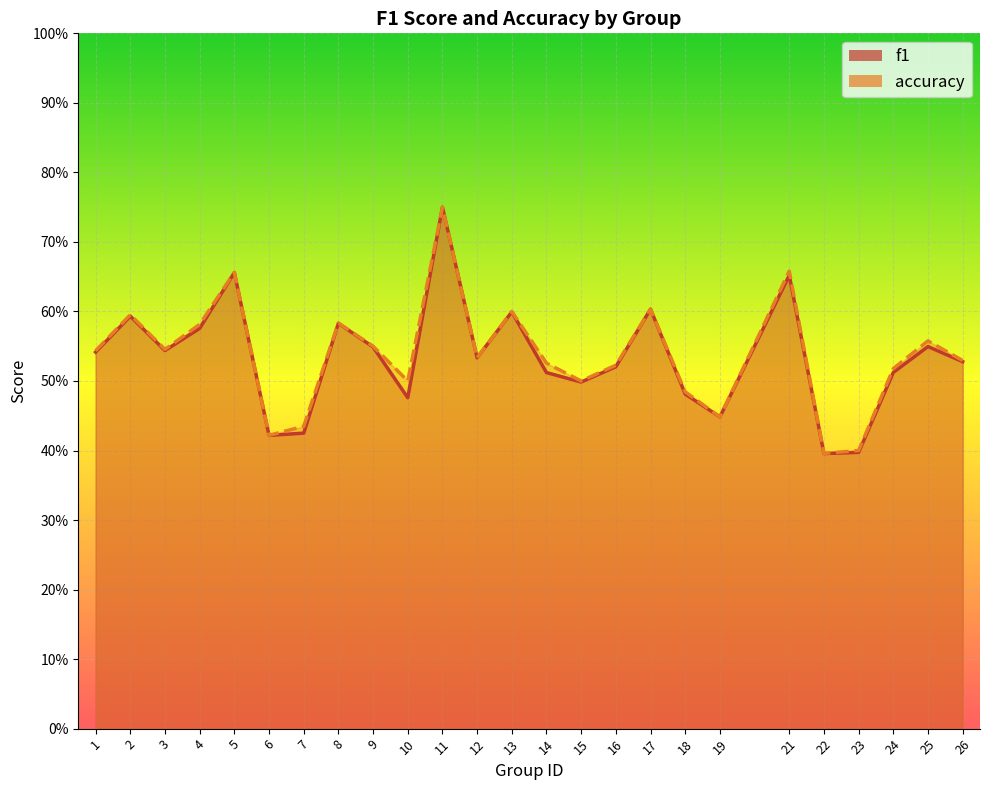

At 2, list the series in order from largest to smallest.

accuracy, f1